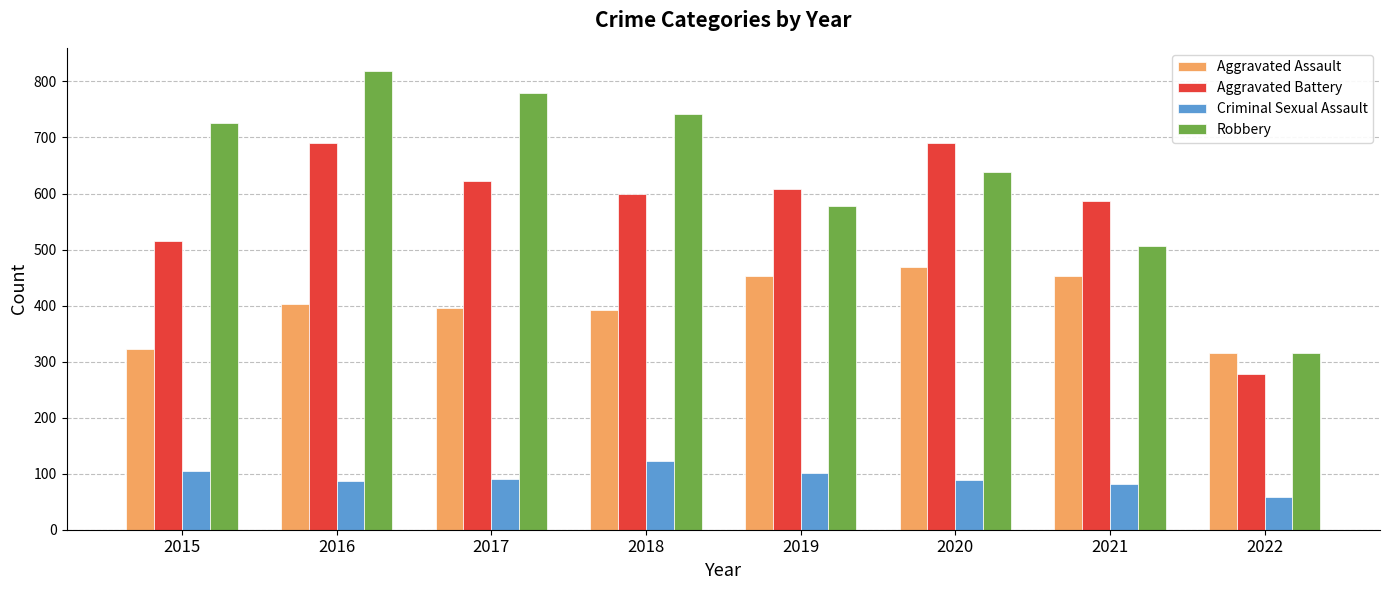

What is the sum of the Aggravated Battery values at 2021 and 2019?

1195